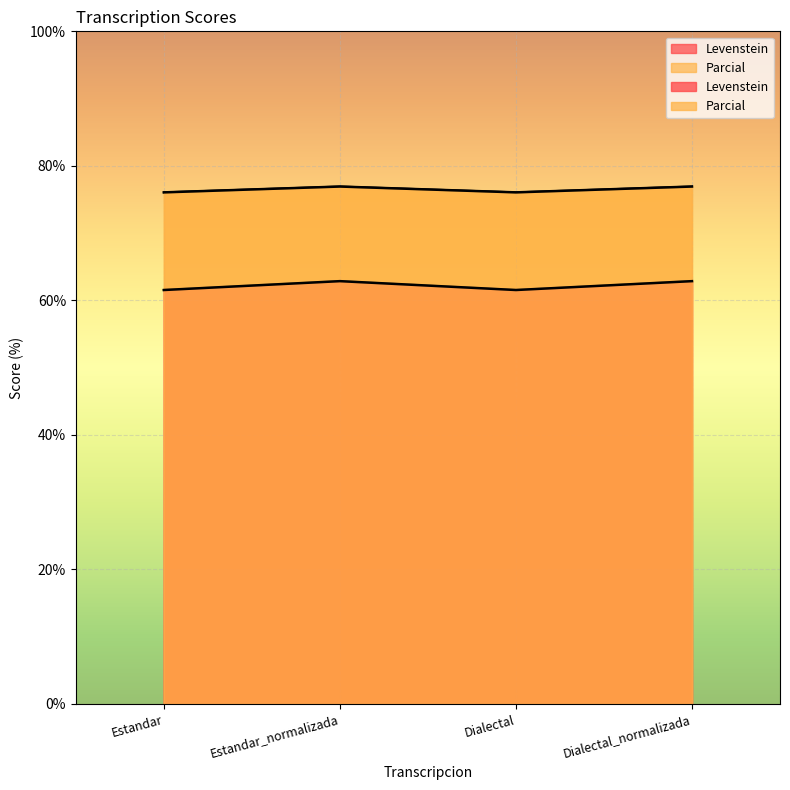

The value of Levenstein at Estandar is 61.5. True or false?

True